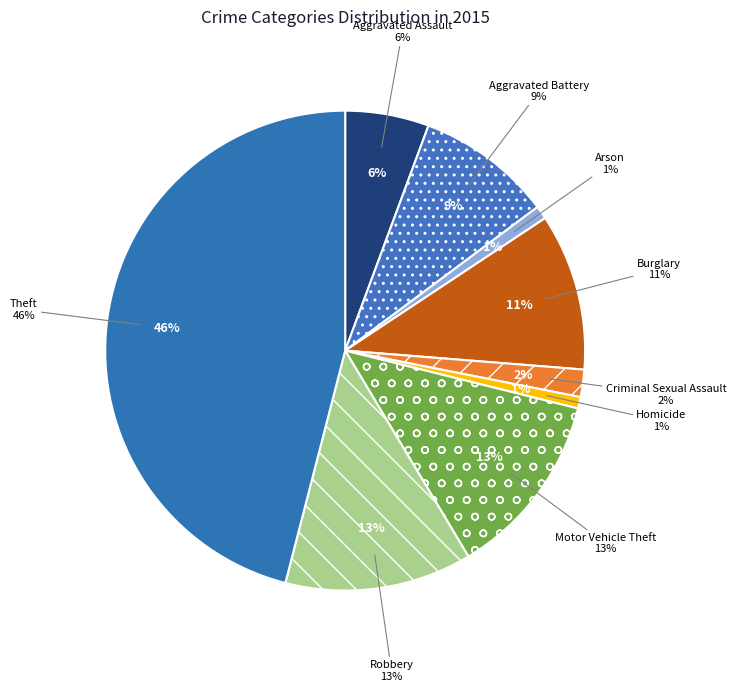

Which has a higher value, Aggravated Battery or Theft?

Theft